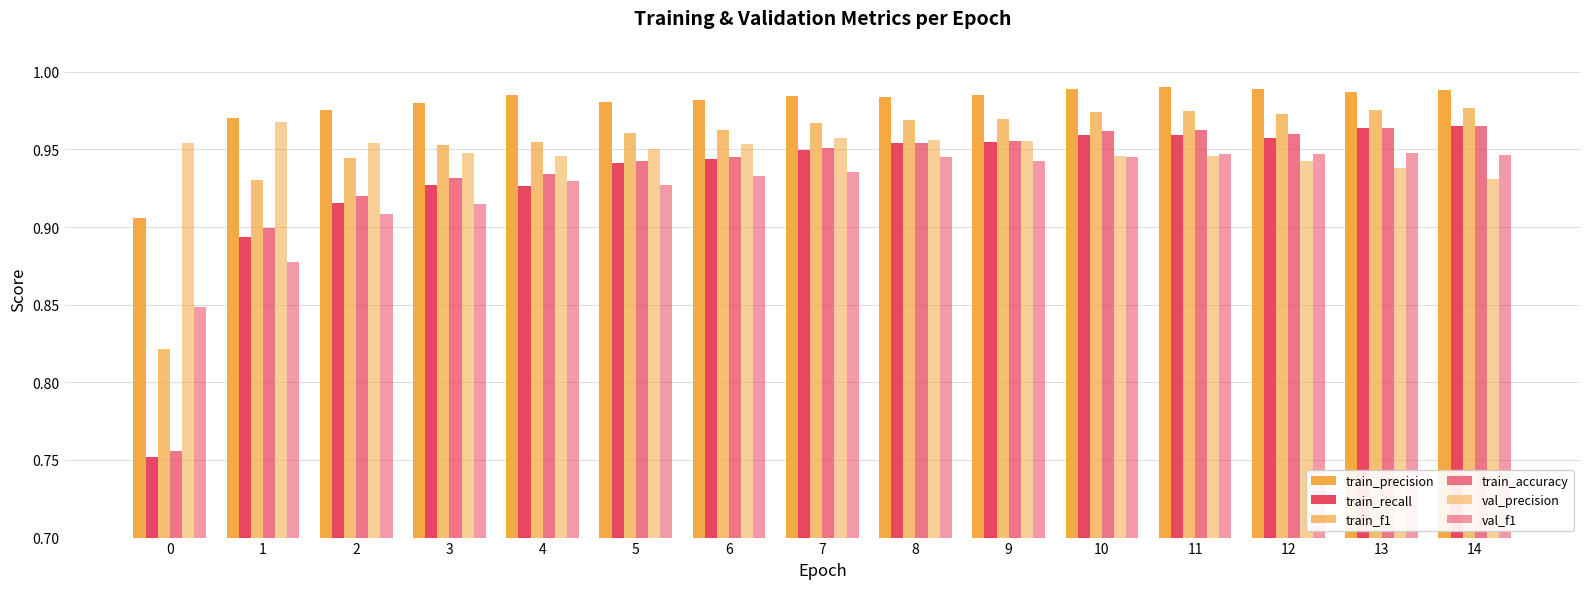

How many data points does each series have?

15